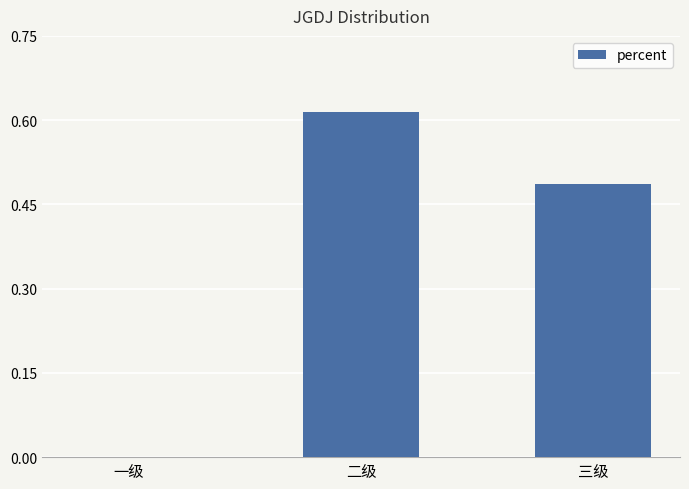

What is the change in value from 一级 to 二级?

+0.6